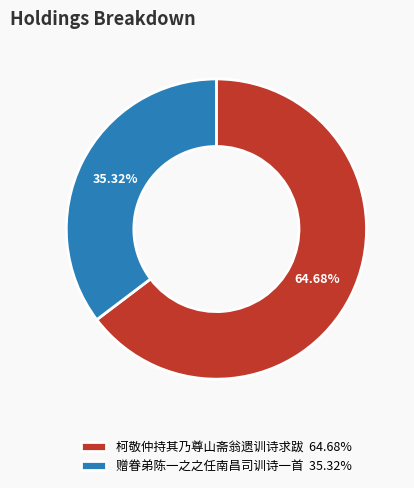

The 赠眷弟陈一之之任南昌司训诗一首 slice represents 49% of the pie. True or false?

False